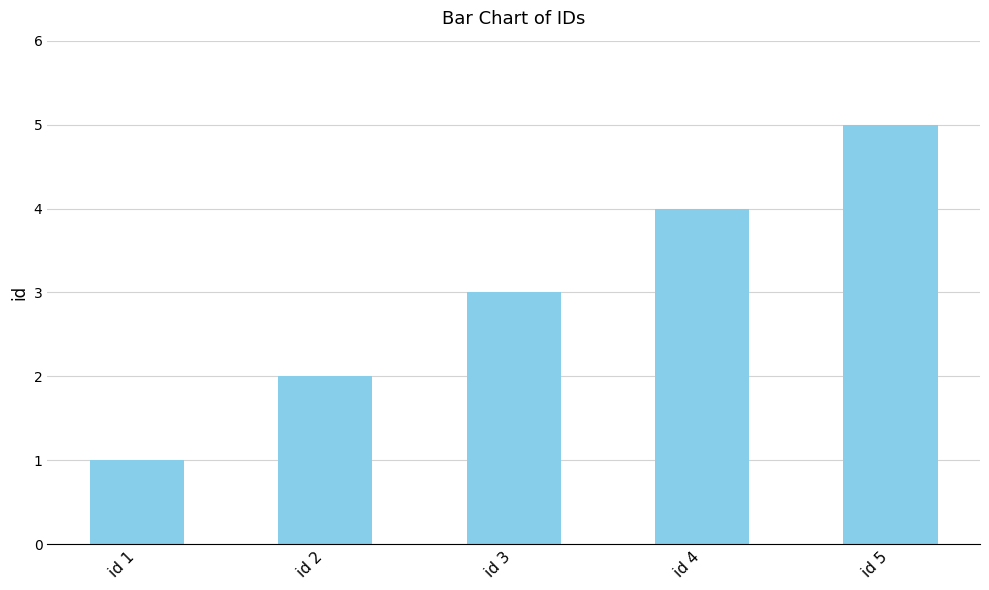

How many values are below 3?

2